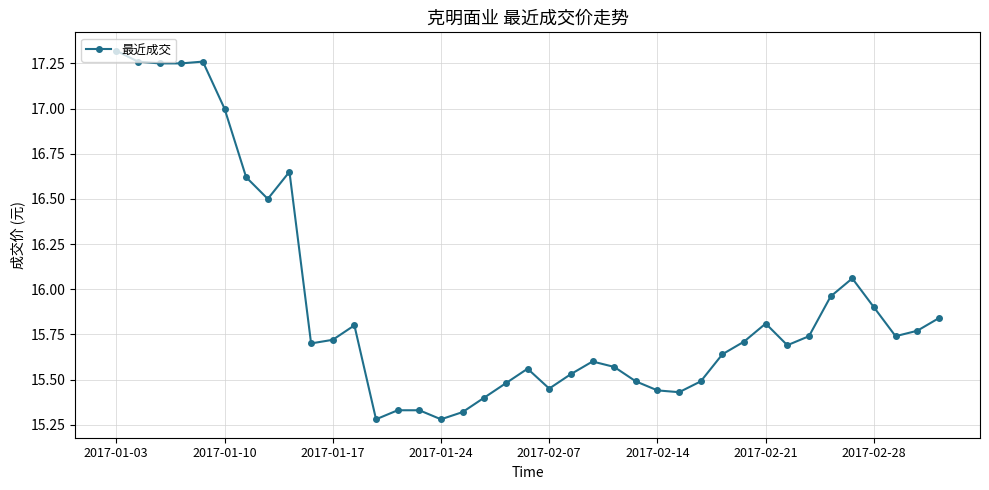

What is the sum of all values?

621.2